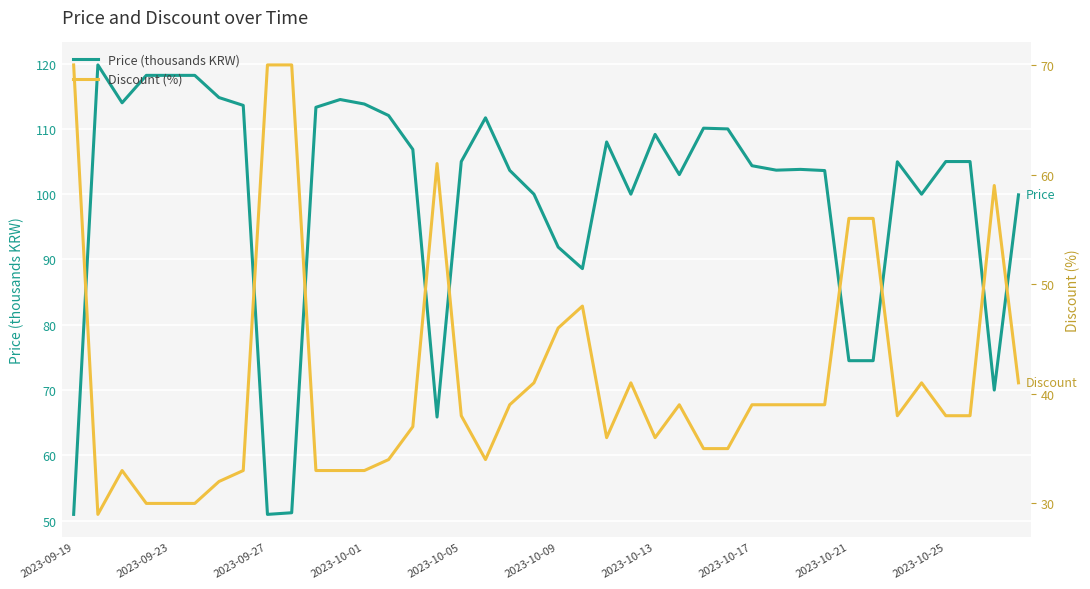

What is the value of the Price (thousands KRW) point at the 24th from the left?

100.0